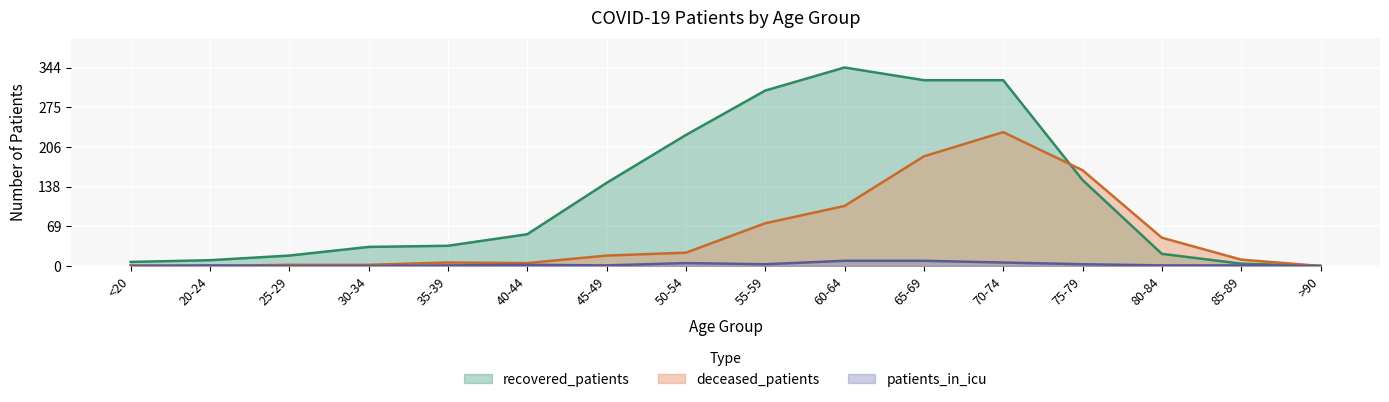

What are all the series names shown in the legend?

recovered_patients, deceased_patients, patients_in_icu